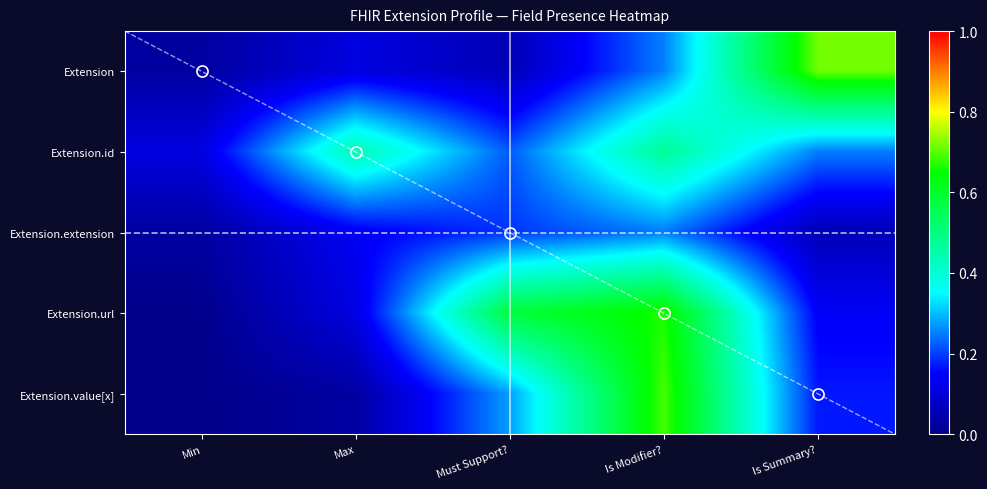

Which category has the lowest value across all series?

Min